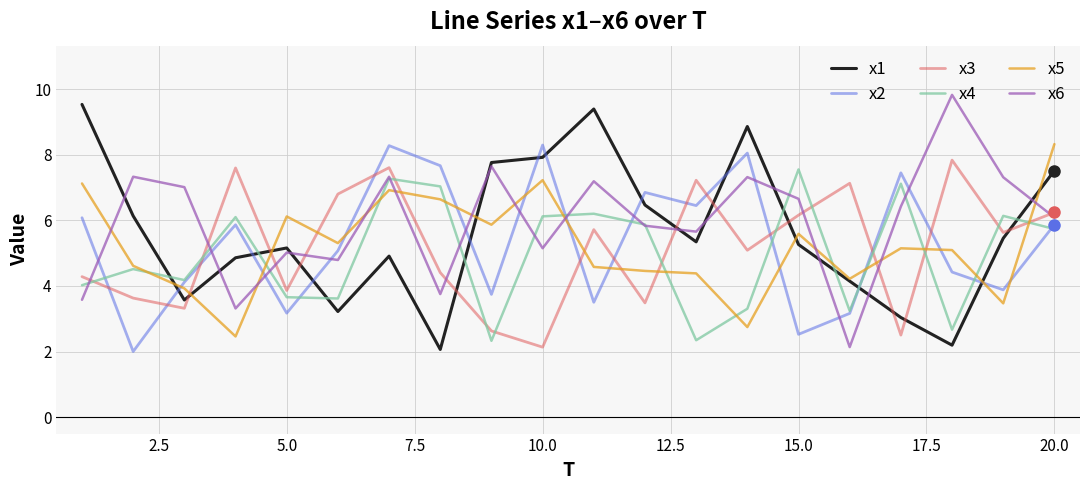

True or false: x3 and x4 intersect in this chart.

True